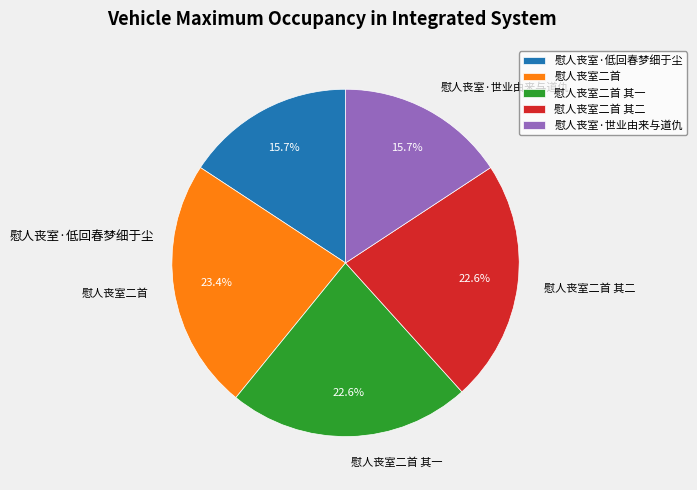

Does 慰人丧室二首 其一 represent more than half of the total?

No